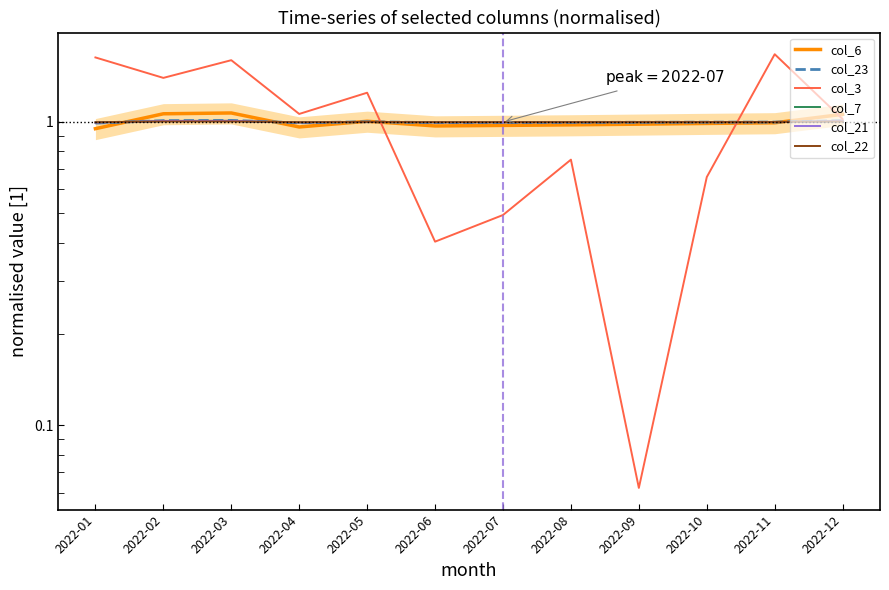

Reading right to left, transcribe all the data shown in this chart.

col_6: 1.1	1.0	1.0	1.0	1.0	1.0	1.0	1.0	1.0	1.1	1.1	1.0
col_23: 1.0	1.0	1.0	1.0	1.0	1.0	1.0	1.0	1.0	1.0	1.0	1.0
col_3: 1.0	1.7	0.7	0.1	0.8	0.5	0.4	1.2	1.1	1.6	1.4	1.6
col_7: 1.0	1.0	1.0	1.0	1.0	1.0	1.0	1.0	1.0	1.0	1.0	1.0
col_21: 1.0	1.0	1.0	1.0	1.0	1.0	1.0	1.0	1.0	1.0	1.0	1.0
col_22: 1.0	1.0	1.0	1.0	1.0	1.0	1.0	1.0	1.0	1.0	1.0	1.0